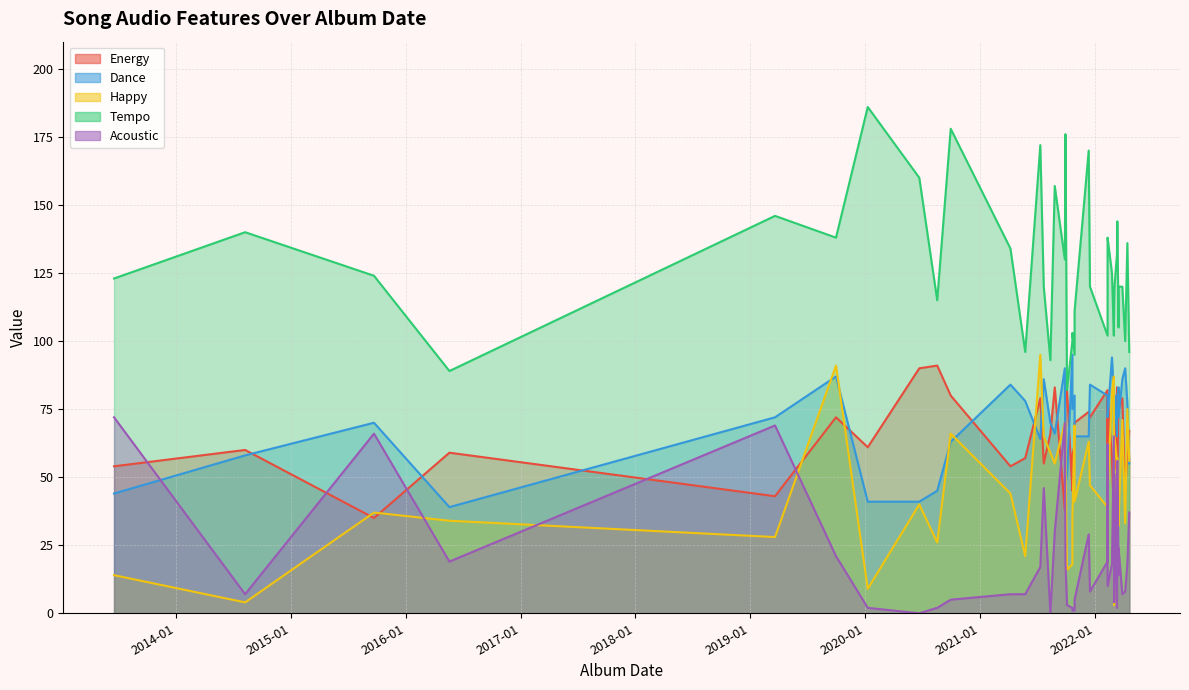

What is the difference between the highest and lowest values at 2014-08-08?

136